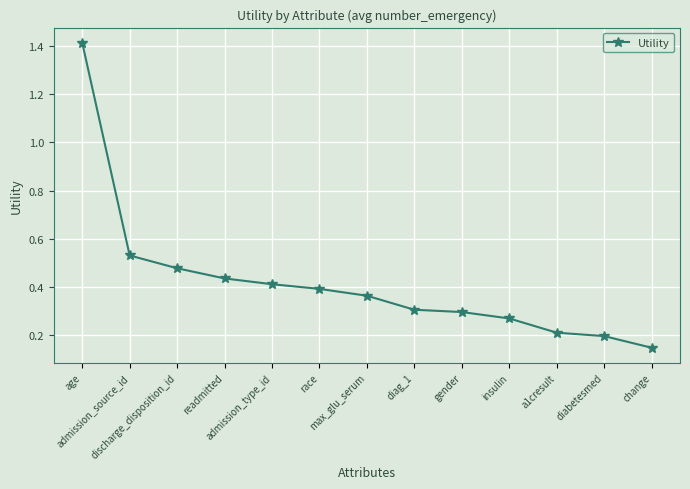

True or false: the data has more than 1 interior local peaks.

False